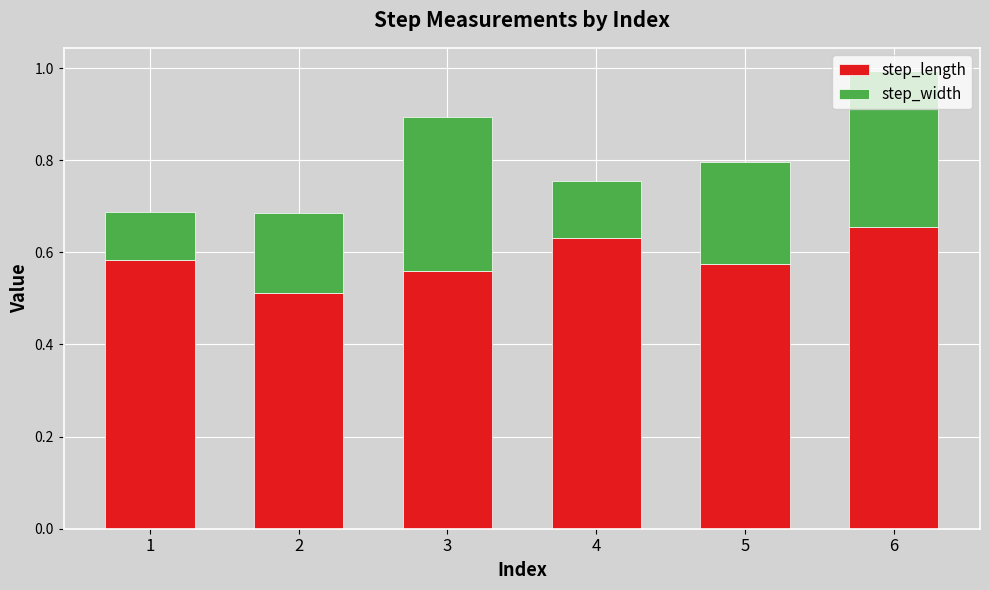

Which category has the highest value in the step_length series?

6